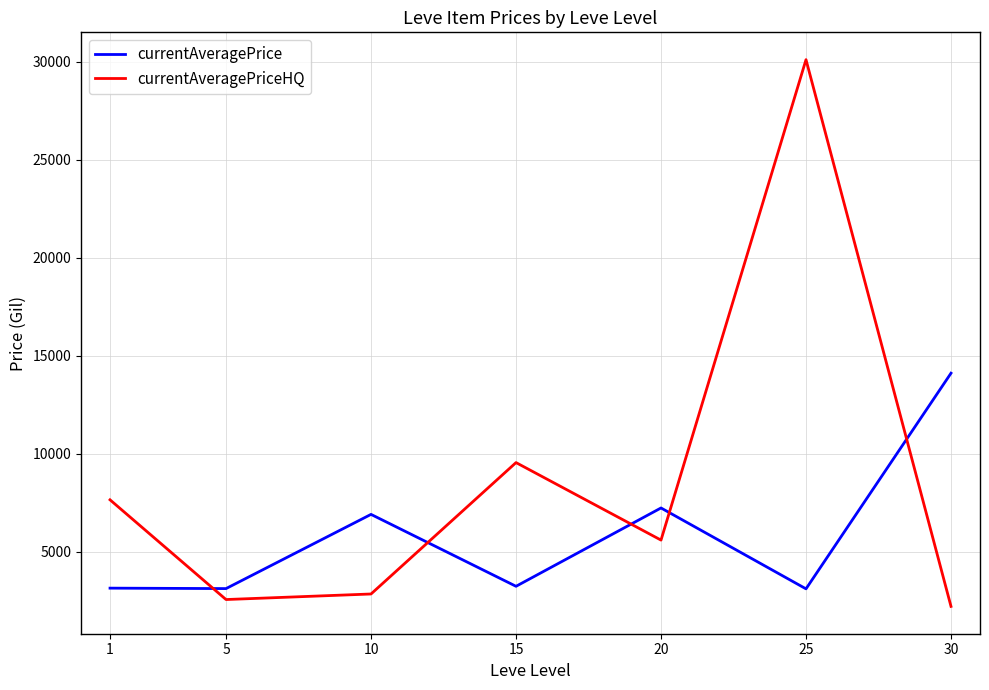

What is the difference between the maximum and second lowest values in the currentAveragePrice series?

10996.8